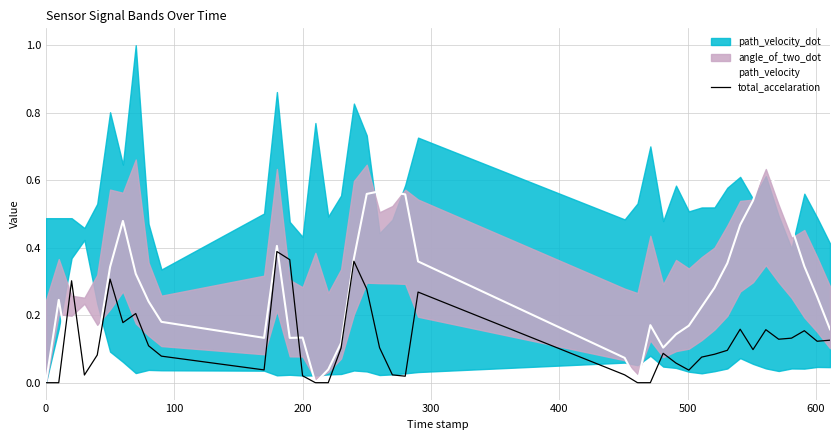

Which series has the largest total across all categories?

path_velocity